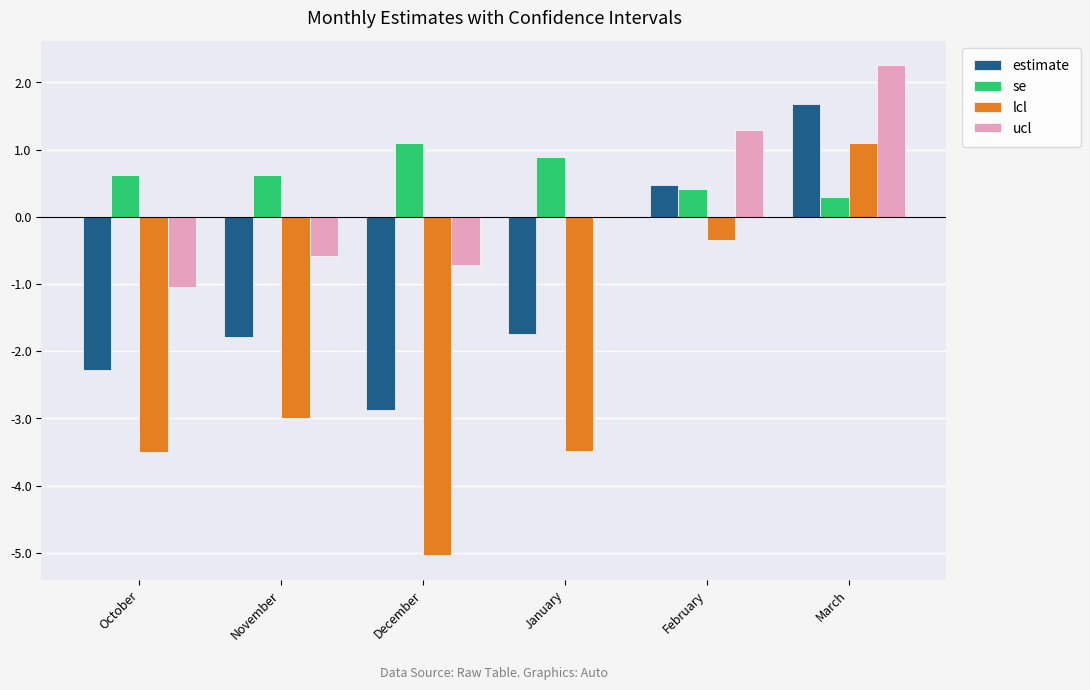

Where does the lcl series first go above -2?

February